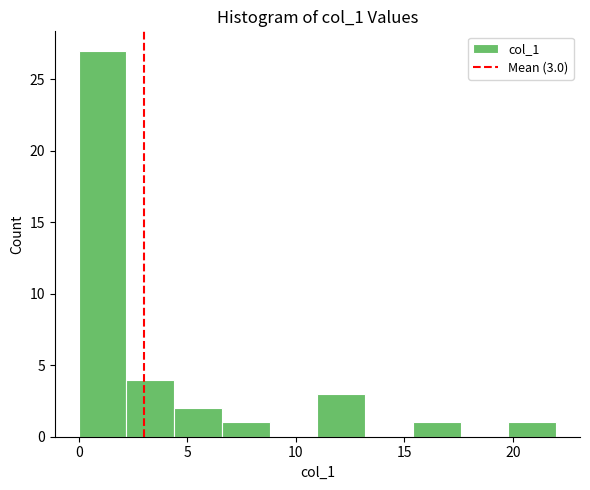

Which range on the x-axis has the tallest bar?

0.0 to 2.2